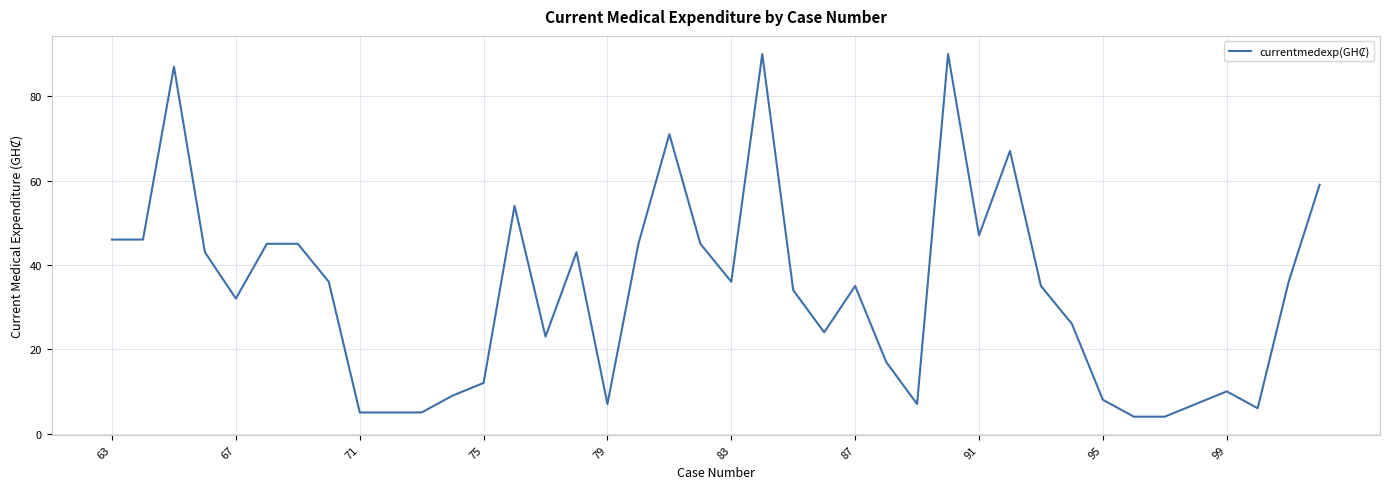

What is the difference between the maximum and minimum values?

86